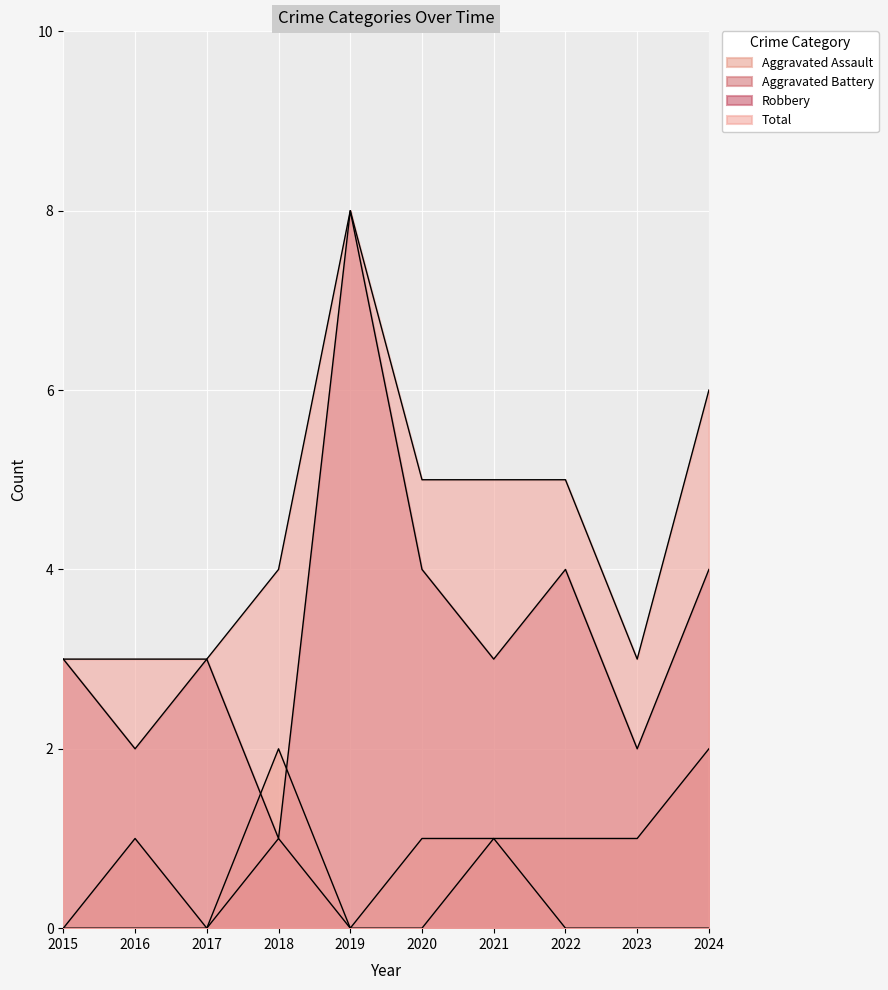

Is it true that Aggravated Battery equals 0 at 2017?

True